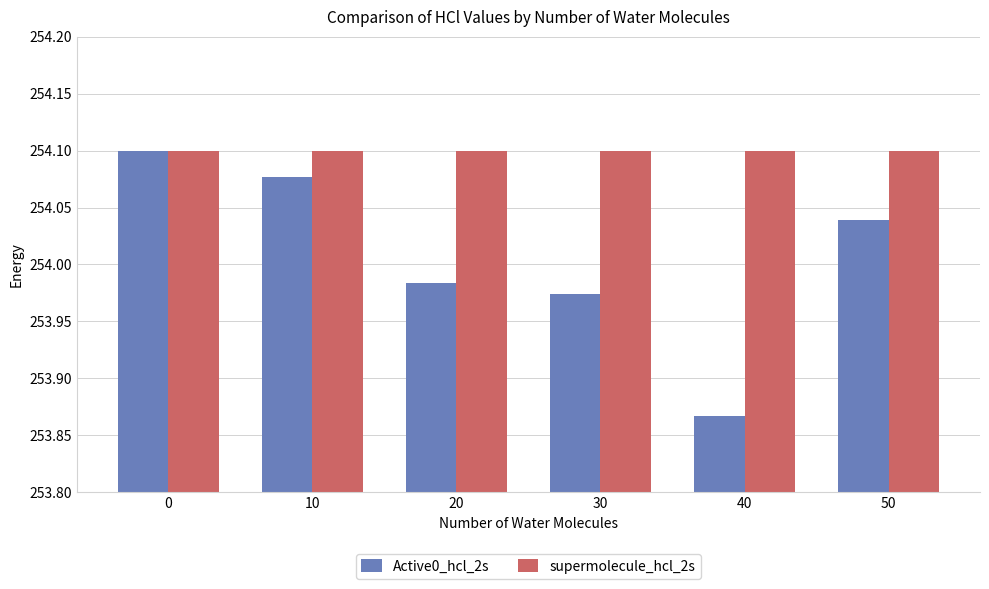

True or false: supermolecule_hcl_2s has a value of 254.1 at 40.

True